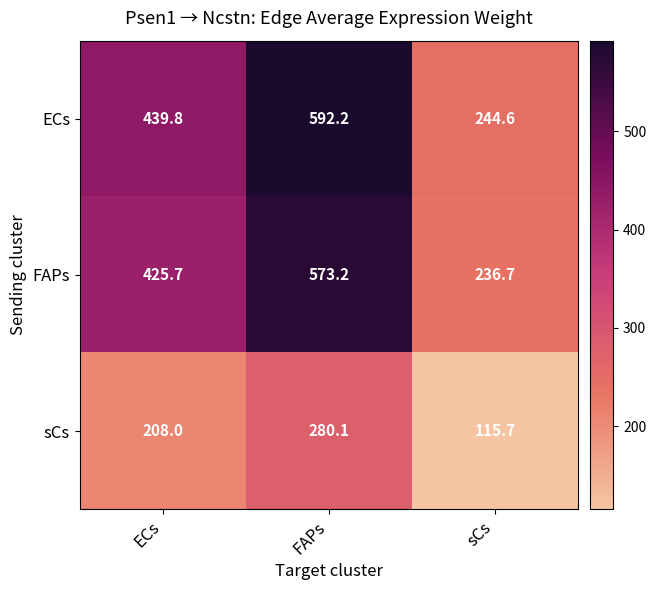

Which category has the highest value across all series?

FAPs